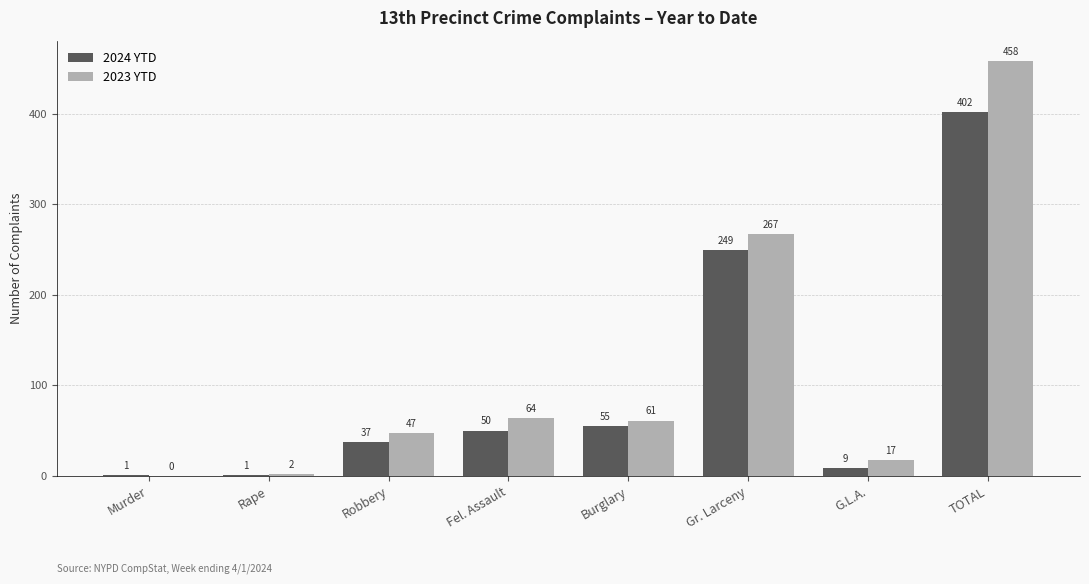

How many positive values does the 2023 YTD series have?

7